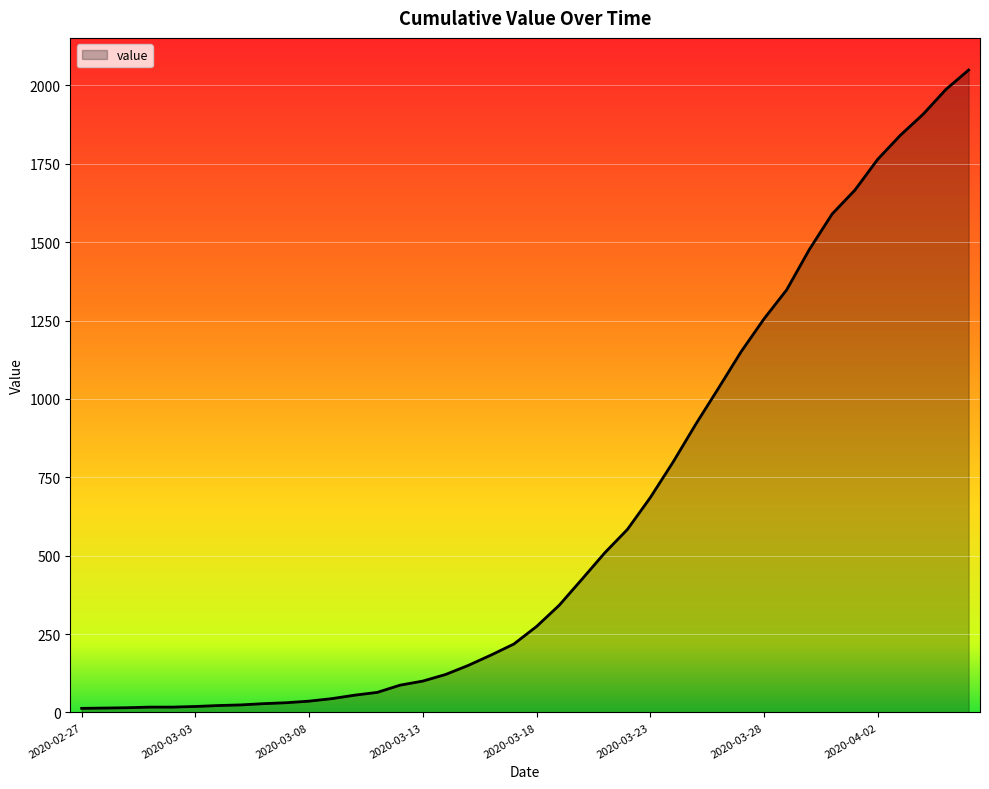

What is the difference between the maximum and minimum values?

2036